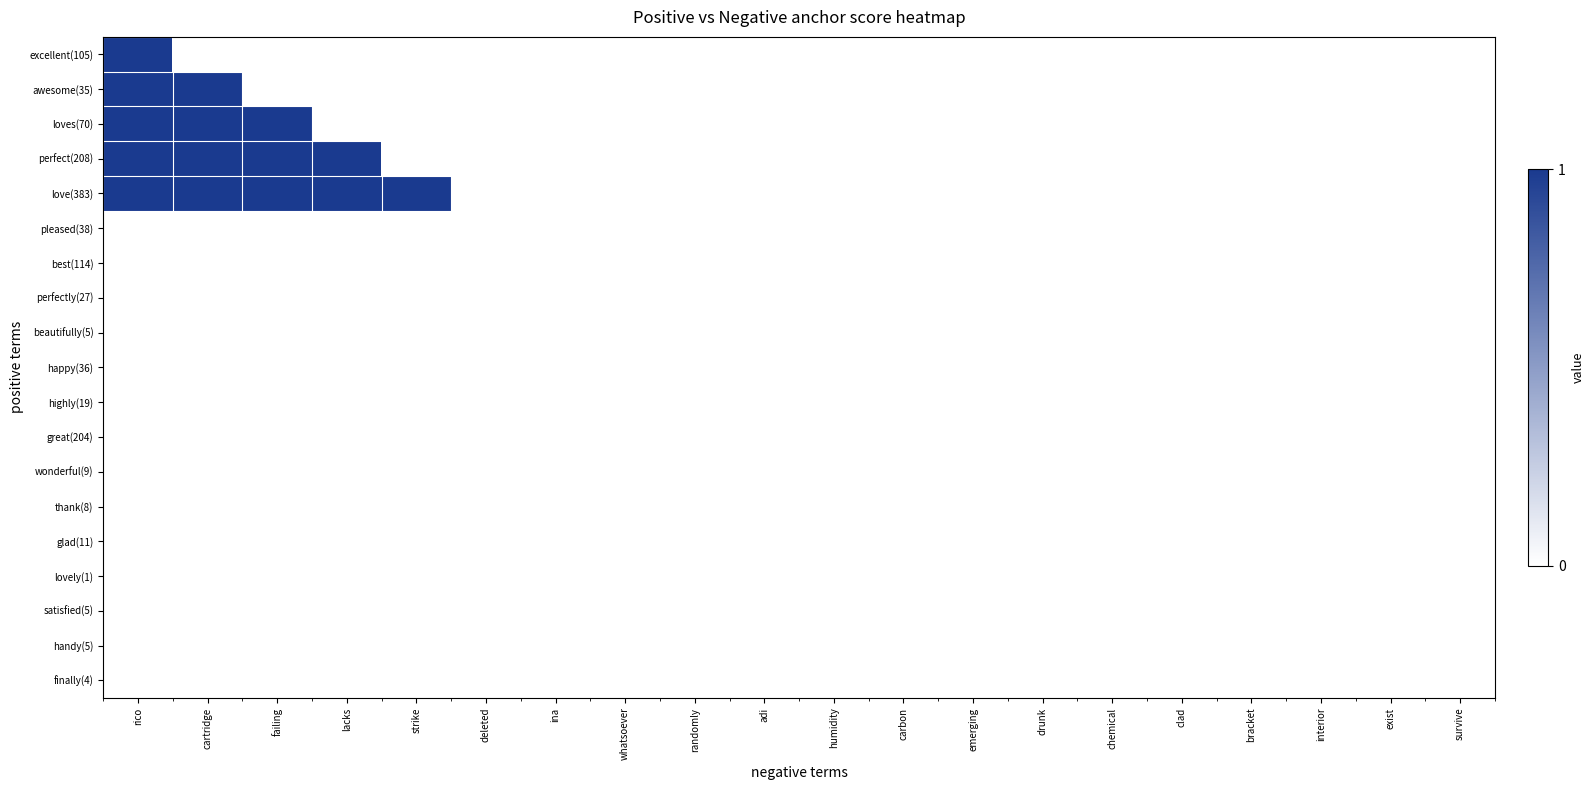

At which category is the sum across all series the highest?

rico